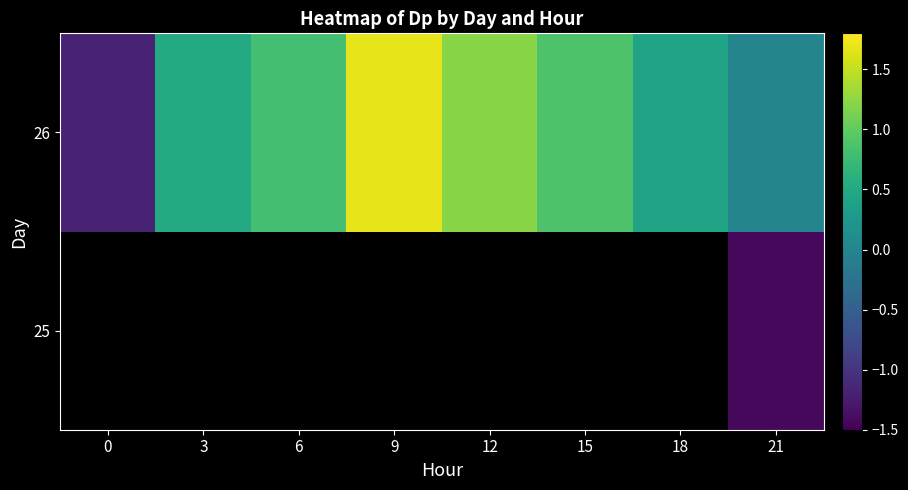

At 12, list the series in order from smallest to largest.

25, 26